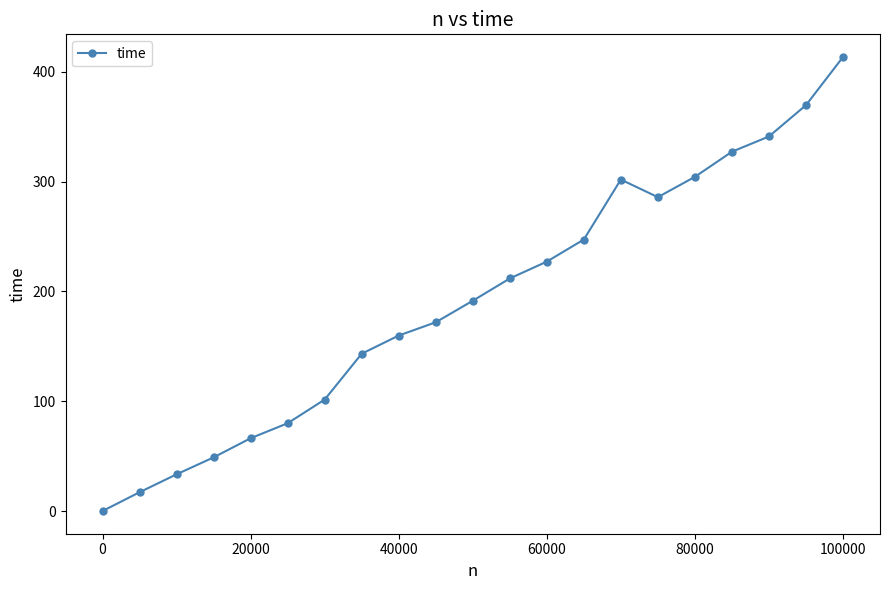

What is the value of the 15th point from the left?

301.9